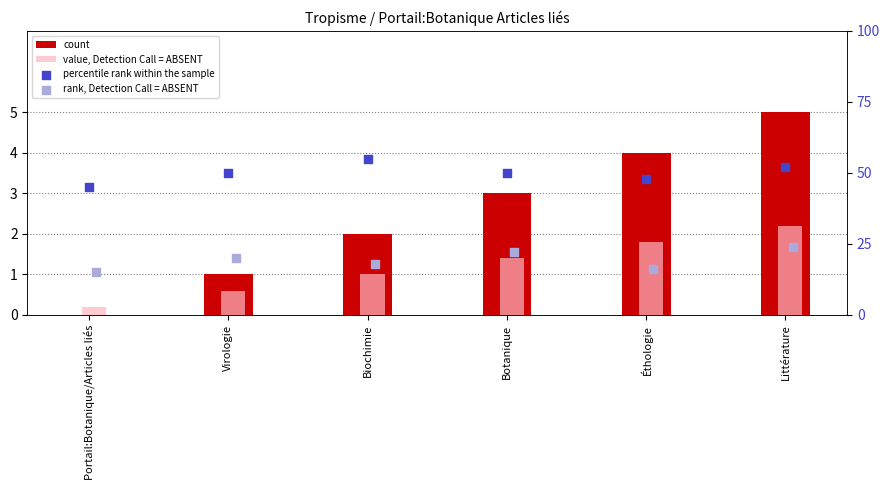

What is the total value across all series at Portail:Botanique/Articles liés?

60.2